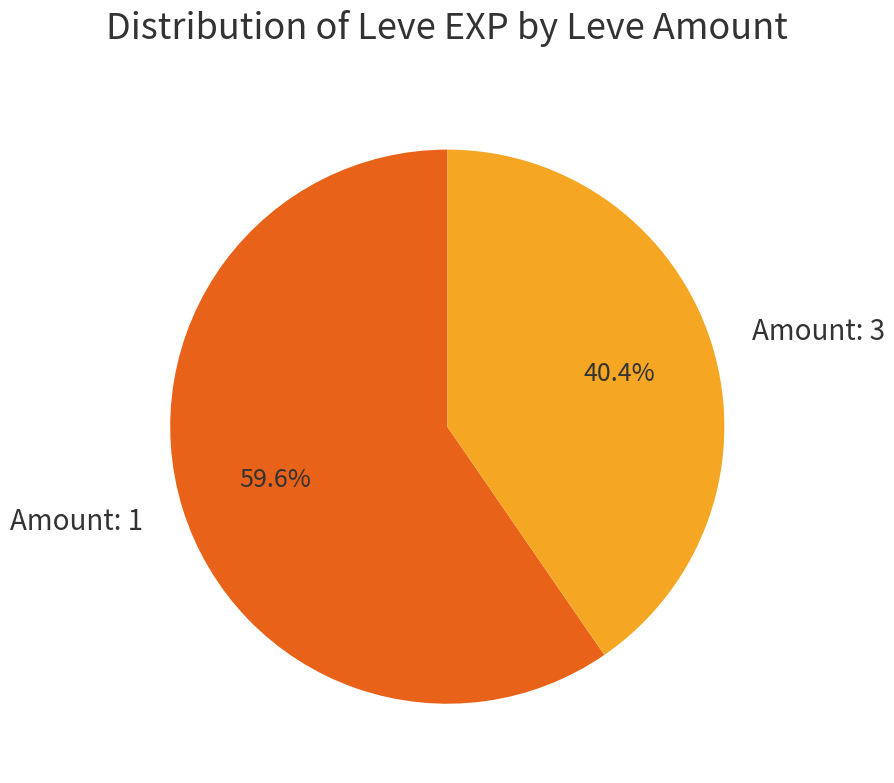

What is the total percentage of Amount: 3 and Amount: 1?

100.0%